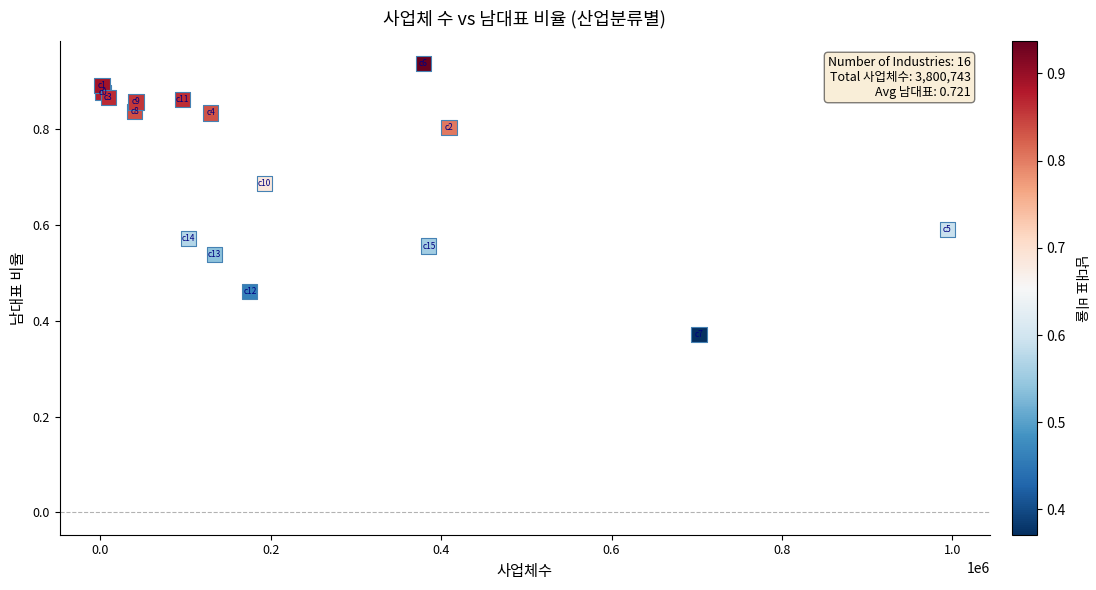

What is the range of X values (max minus min)?

991969.0